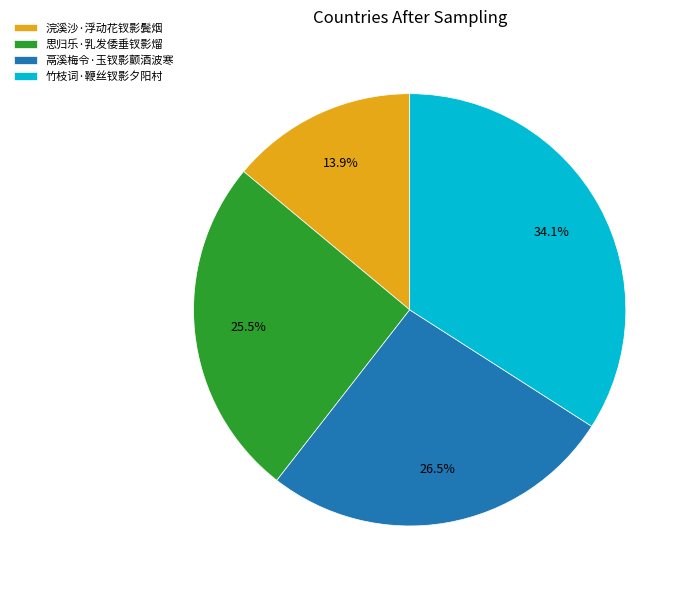

What percentage do 思归乐·乳发倭垂钗影熘 and 鬲溪梅令·玉钗影颤酒波寒 together represent?

52.0%